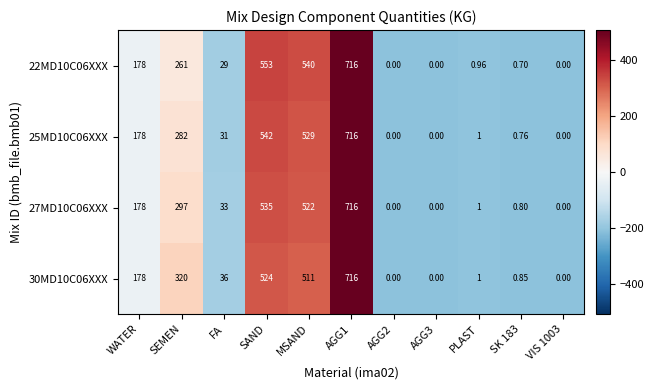

At which label is 30MD10C06XXX closest to 358?

SEMEN